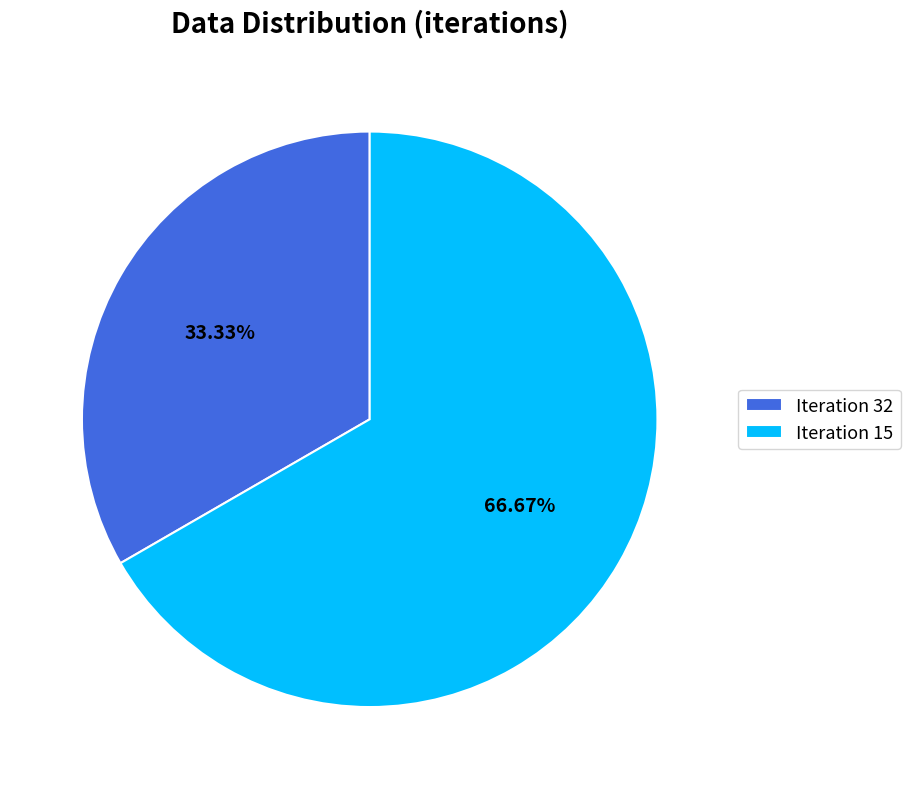

Combined, do Iteration 32 and Iteration 15 account for over 50%?

Yes